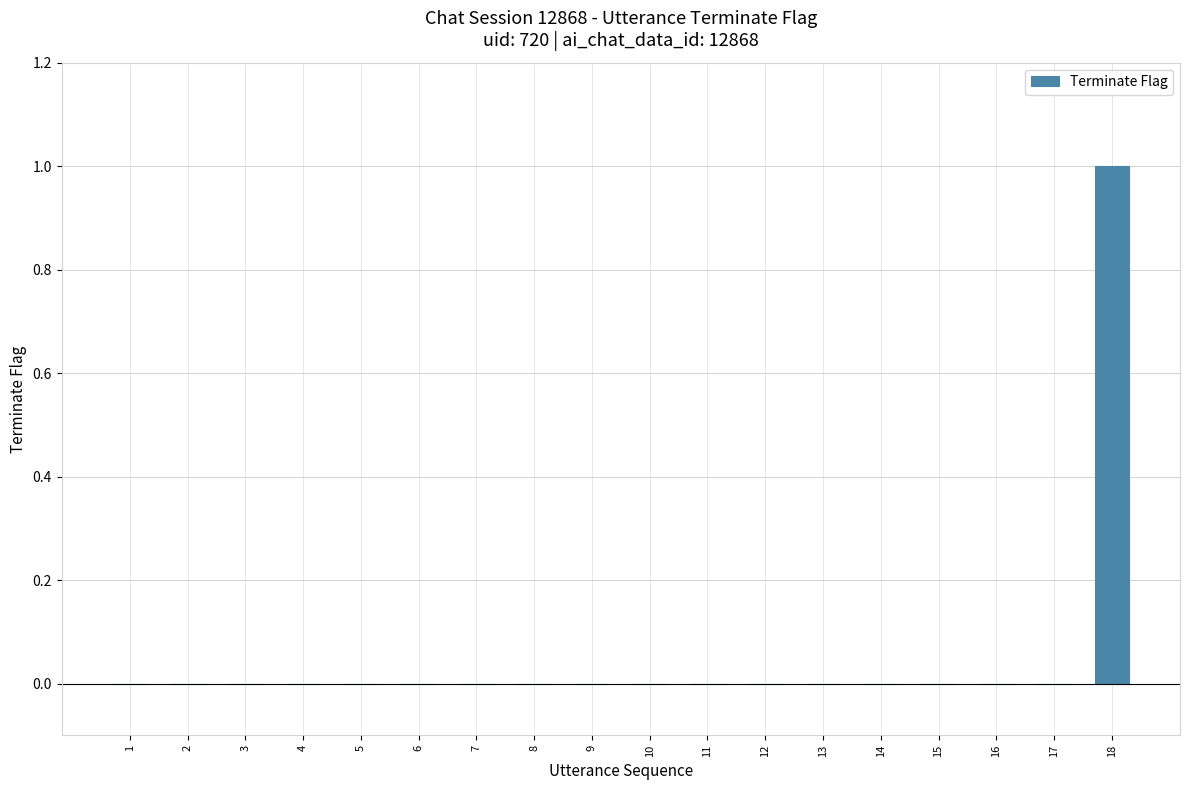

The value at 14 is 0. True or false?

True